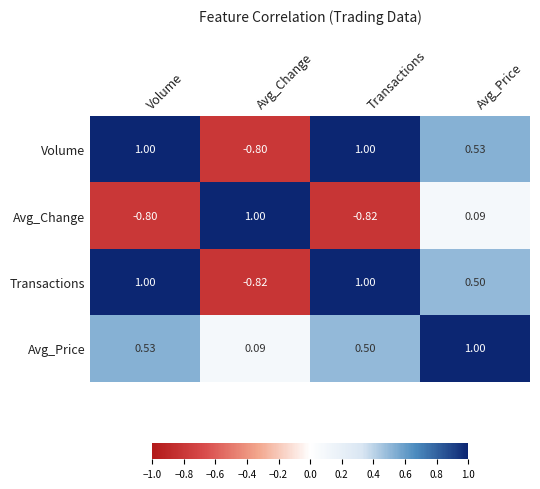

At which category is the sum across all series the highest?

Avg_Price